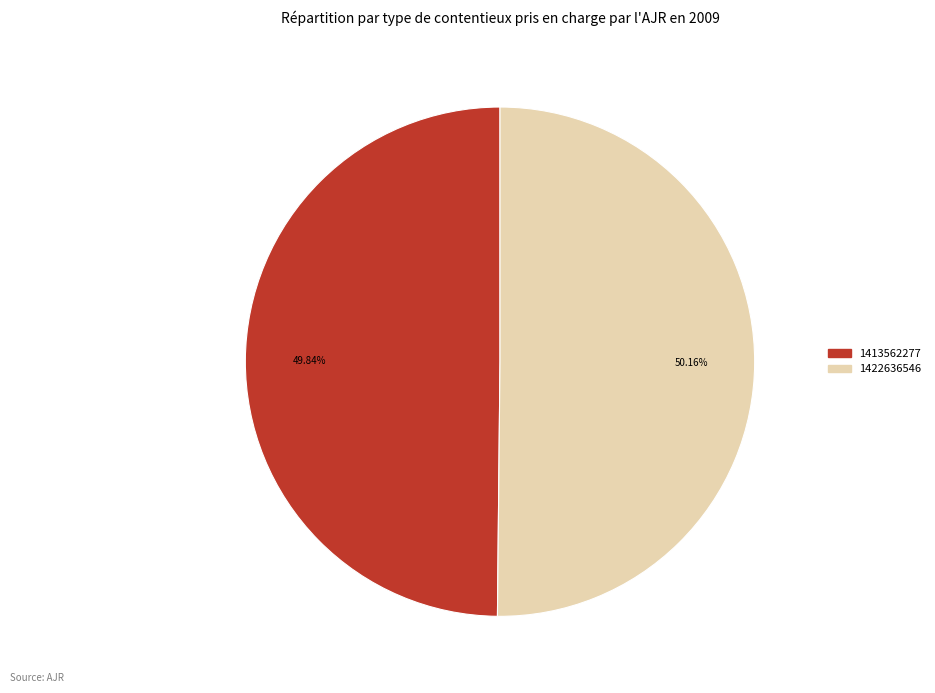

To the nearest percent, what is the combined percentage of 1413562277 and 1422636546?

100%